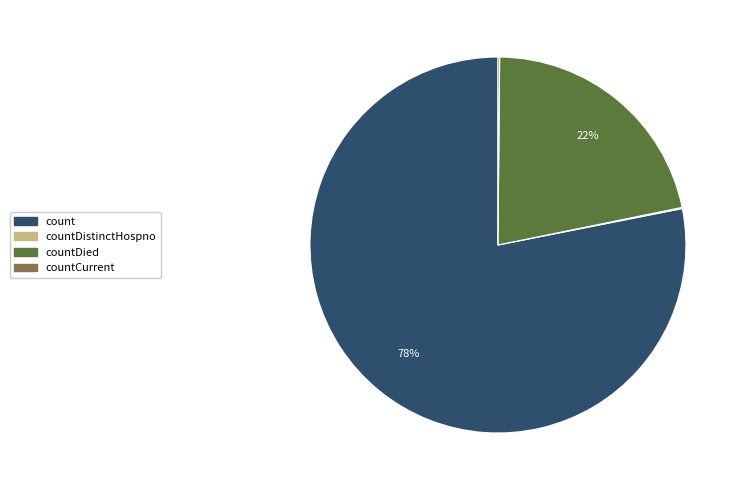

Which slice is the largest?

count